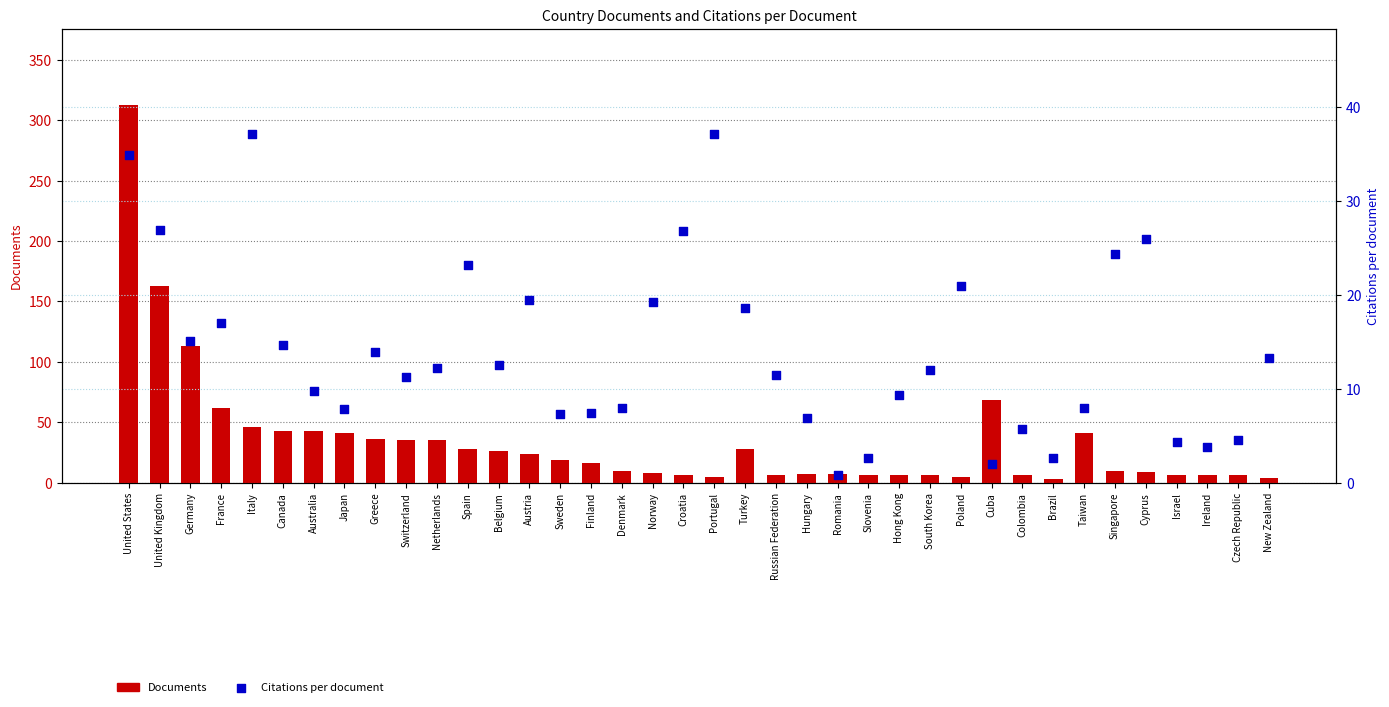

At which category is the sum across all series the highest?

United States